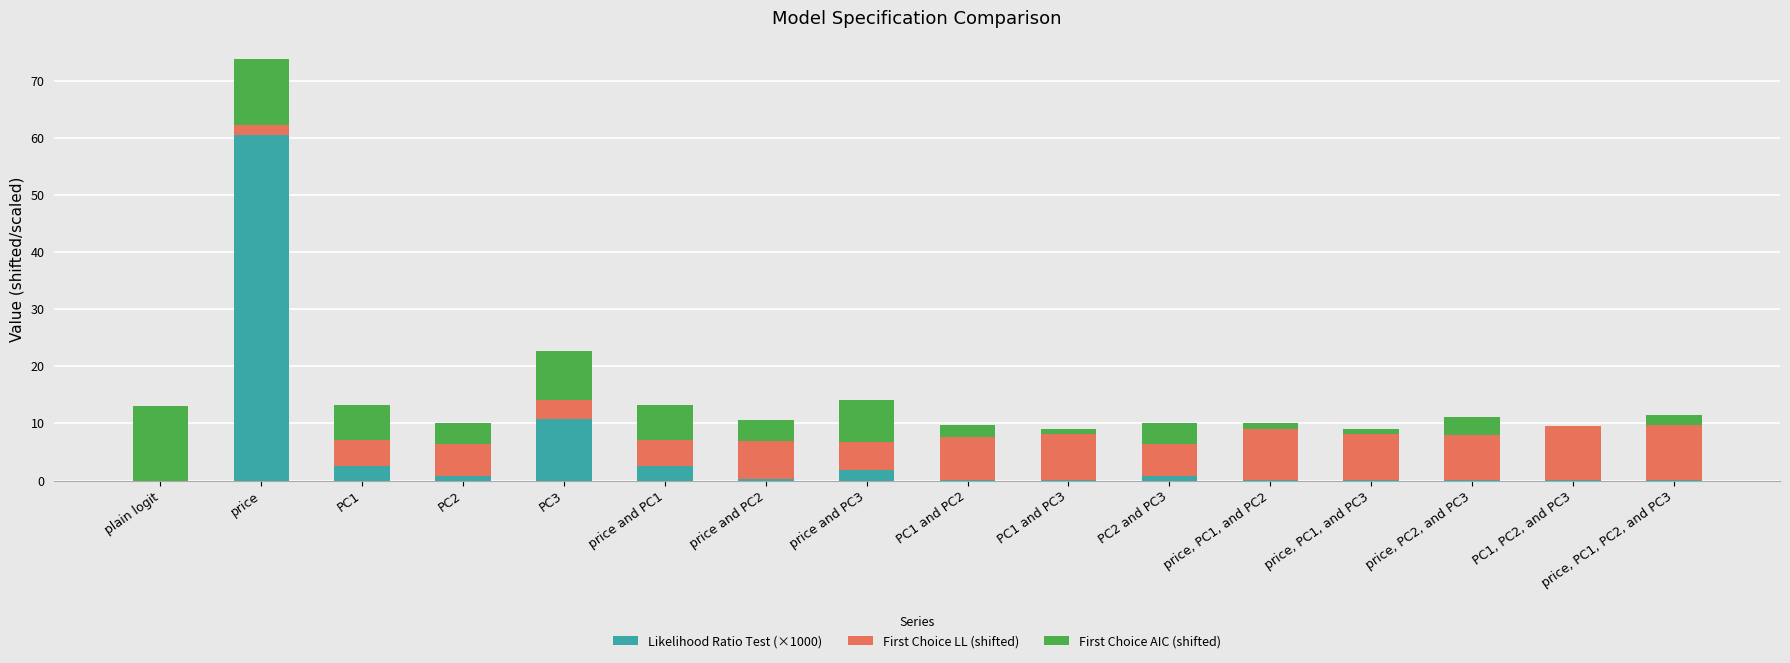

What is the sum of all Likelihood Ratio Test (×1000) values?

80.4